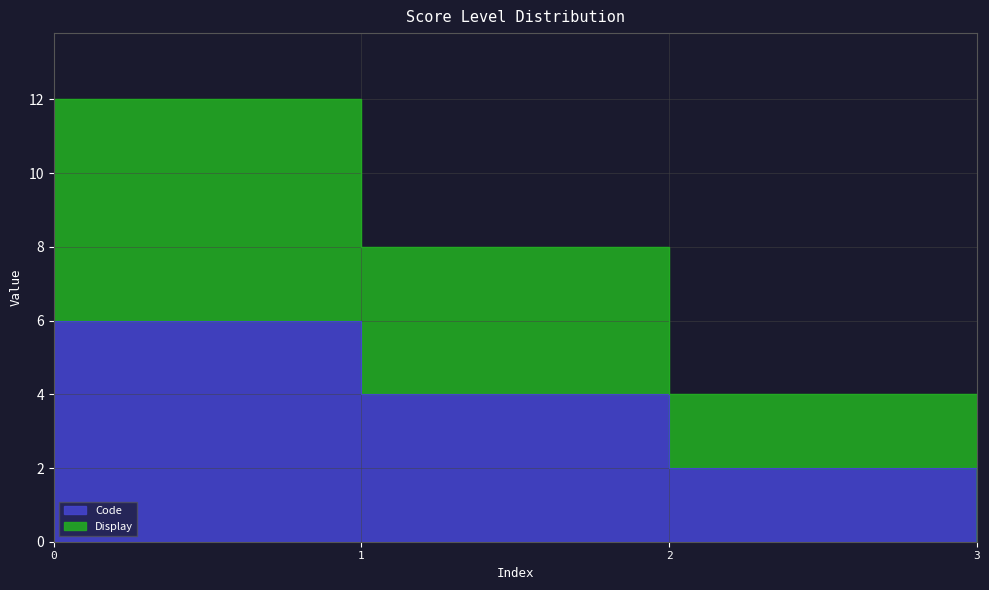

What is the average value of the Display series?

6